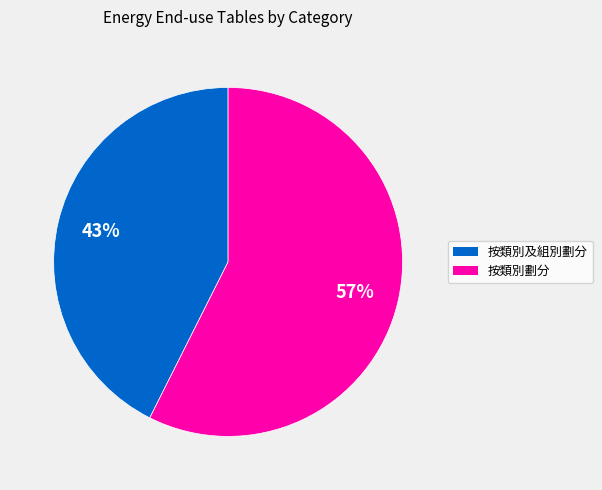

To the nearest percent, what percentage of the pie is 按類別劃分?

57%